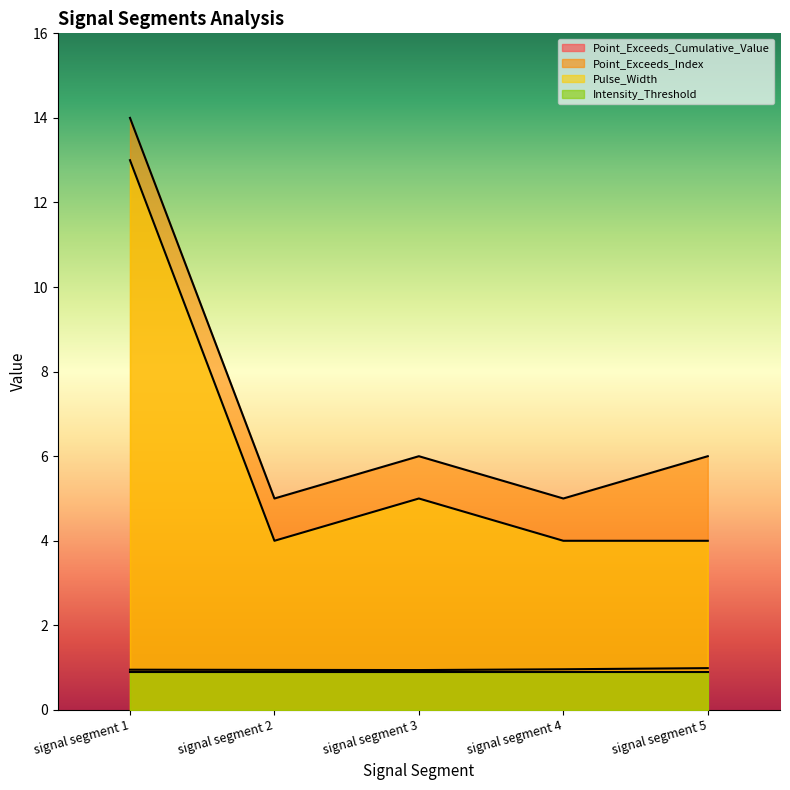

What is the average value of the Point_Exceeds_Index series?

7.2